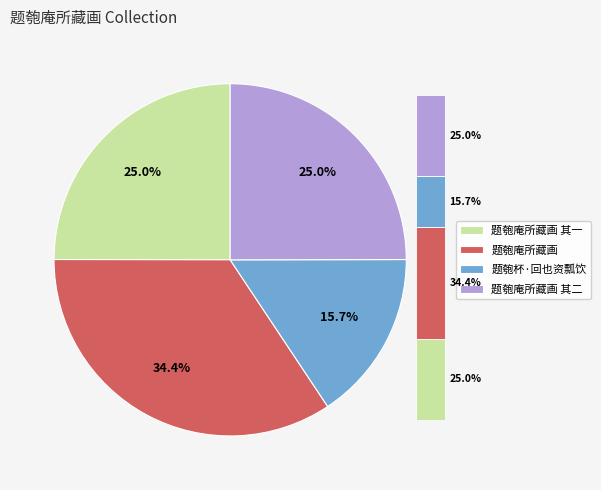

Rank the categories by value from highest to lowest.

题匏庵所藏画, 题匏庵所藏画 其二, 题匏庵所藏画 其一, 题匏杯·回也资瓢饮